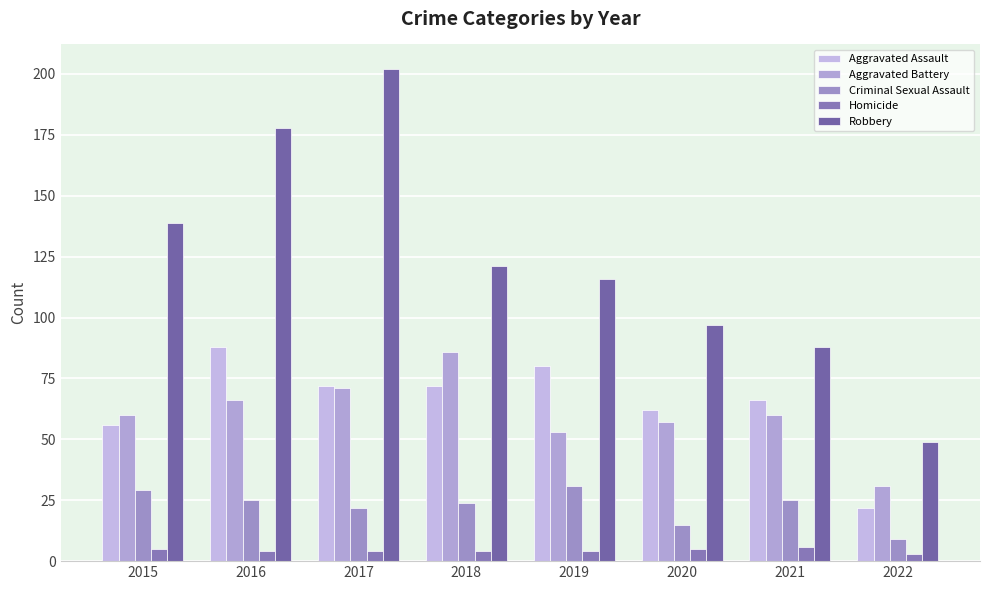

Where is Homicide nearest to the value 4?

2016